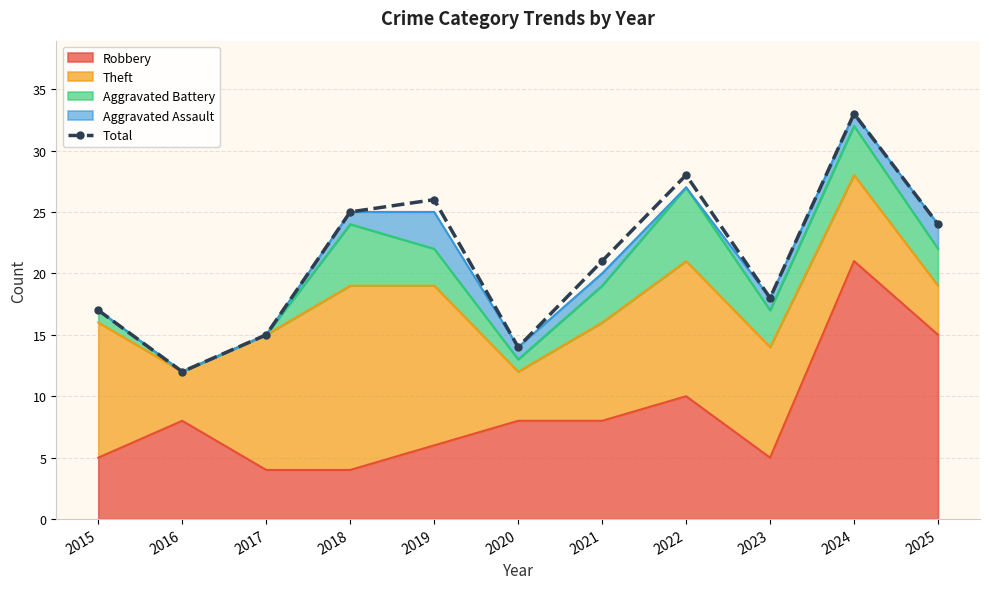

What is the change in value from 2015 to 2016?

-5